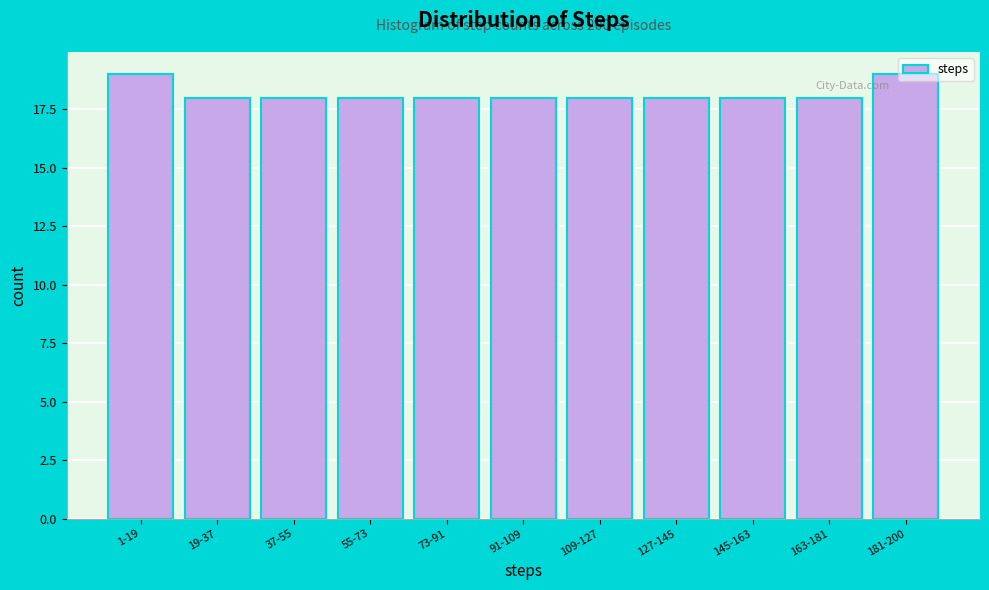

Is it true that the value at 19-37 is 18?

True